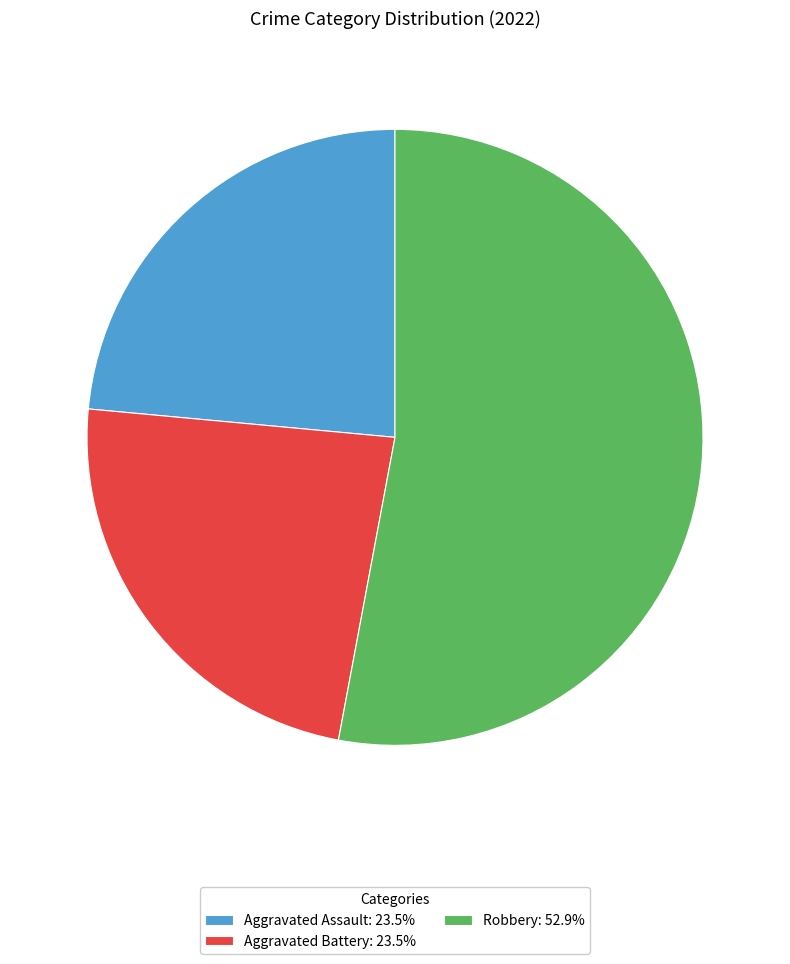

Approximately how many times larger is the value at Aggravated Battery: 23.5% compared to Aggravated Assault: 23.5%?

1.0